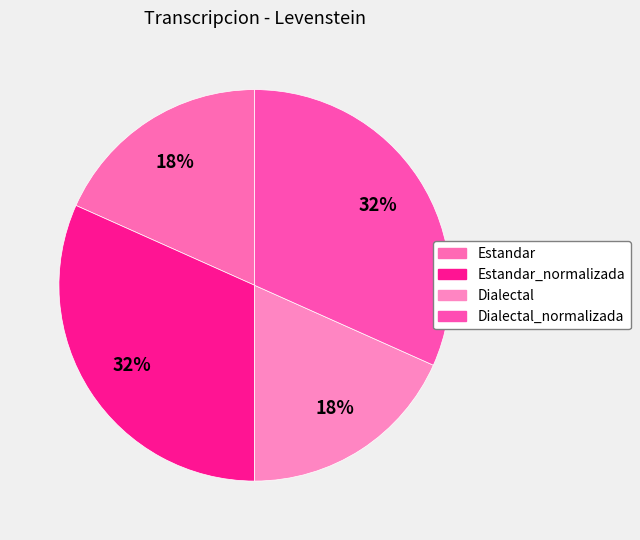

What is the largest slice in the pie chart?

Estandar_normalizada